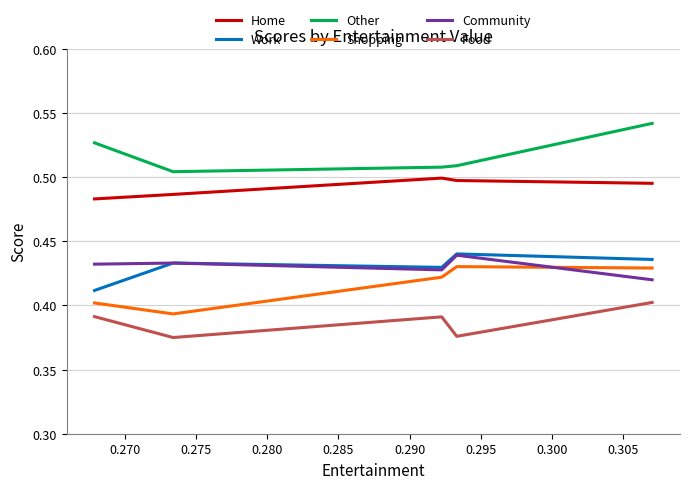

True or false: Other and Home cross at least once.

False